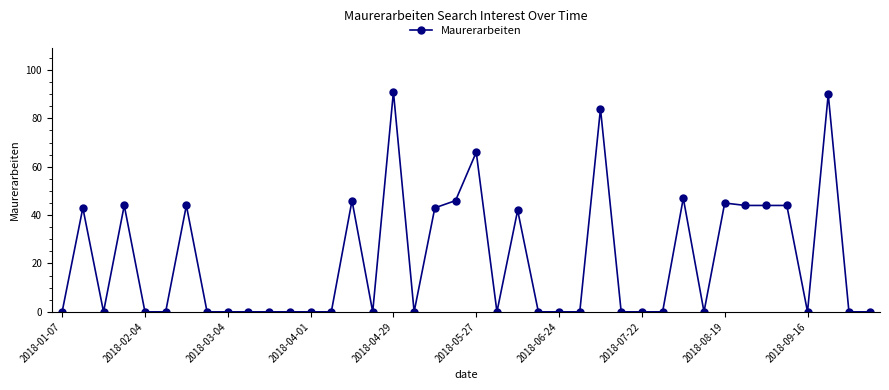

What is the maximum value shown in the chart?

91